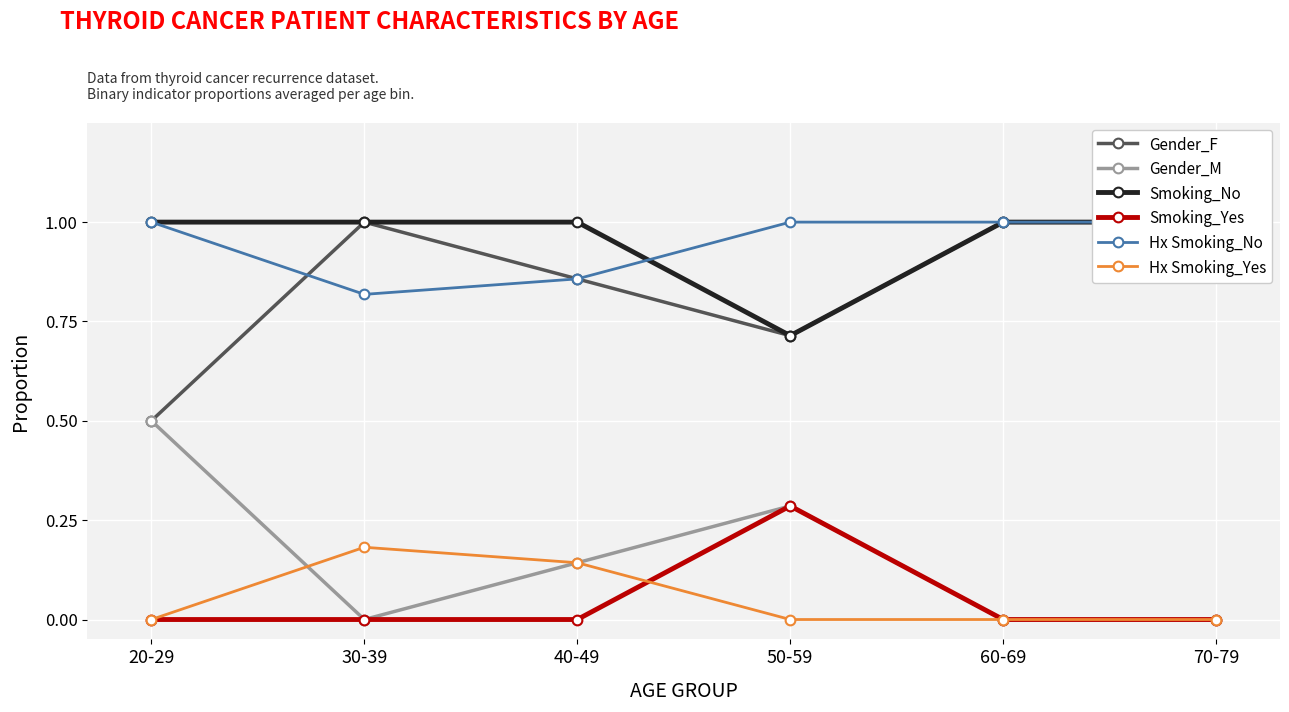

At how many categories does at least one series exceed 0?

6